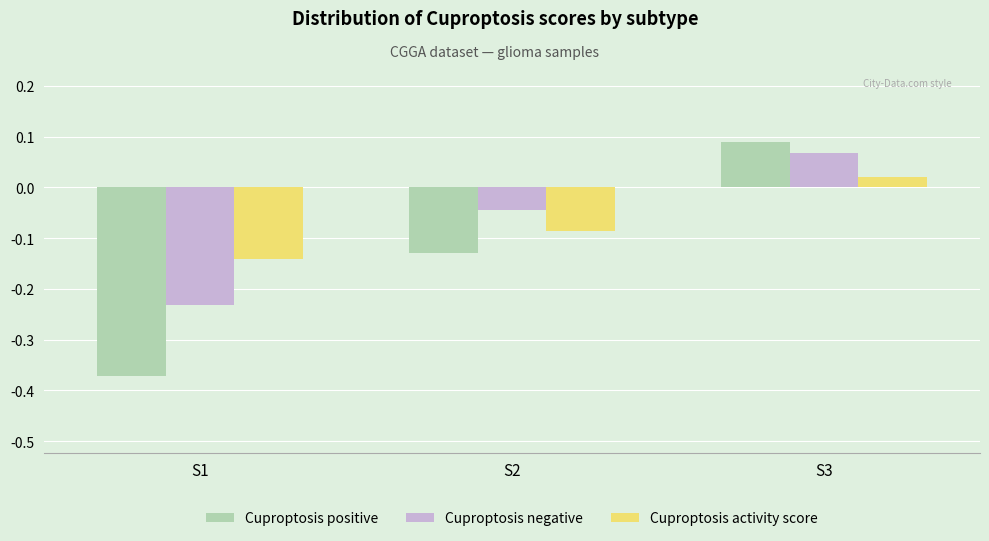

The value of Cuproptosis activity score at S1 is -0.0. True or false?

False